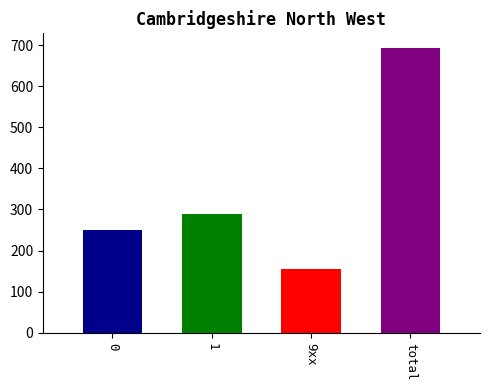

How many bars are there in total?

4